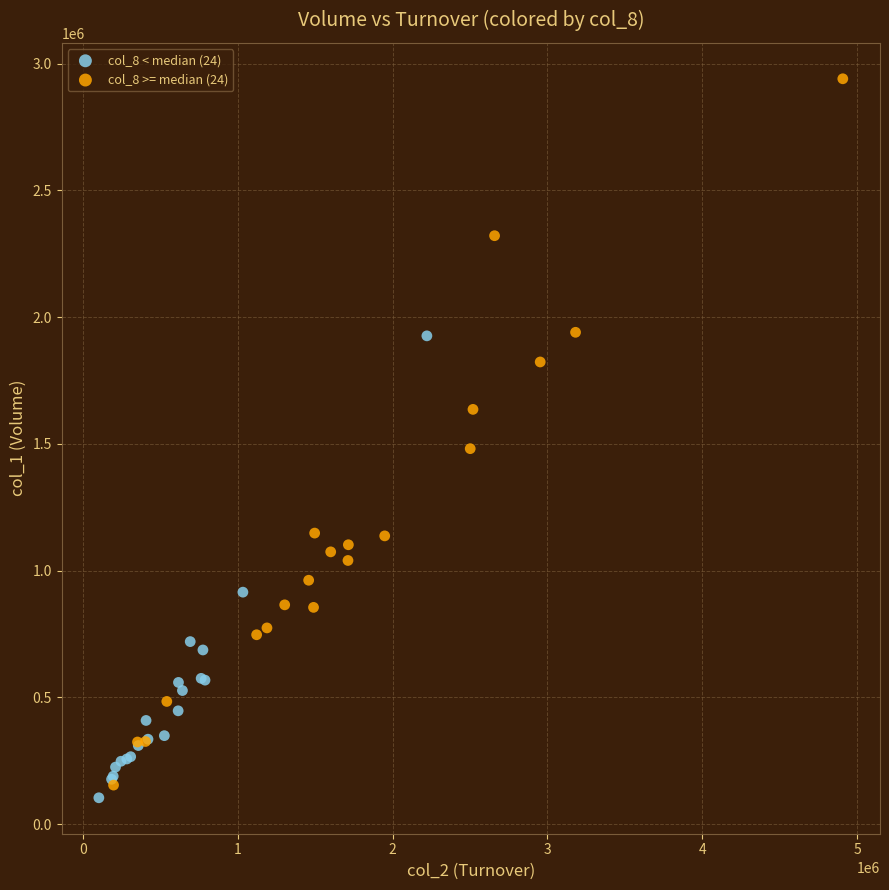

What are all the series names shown in the legend?

col_8 < median (24), col_8 >= median (24)